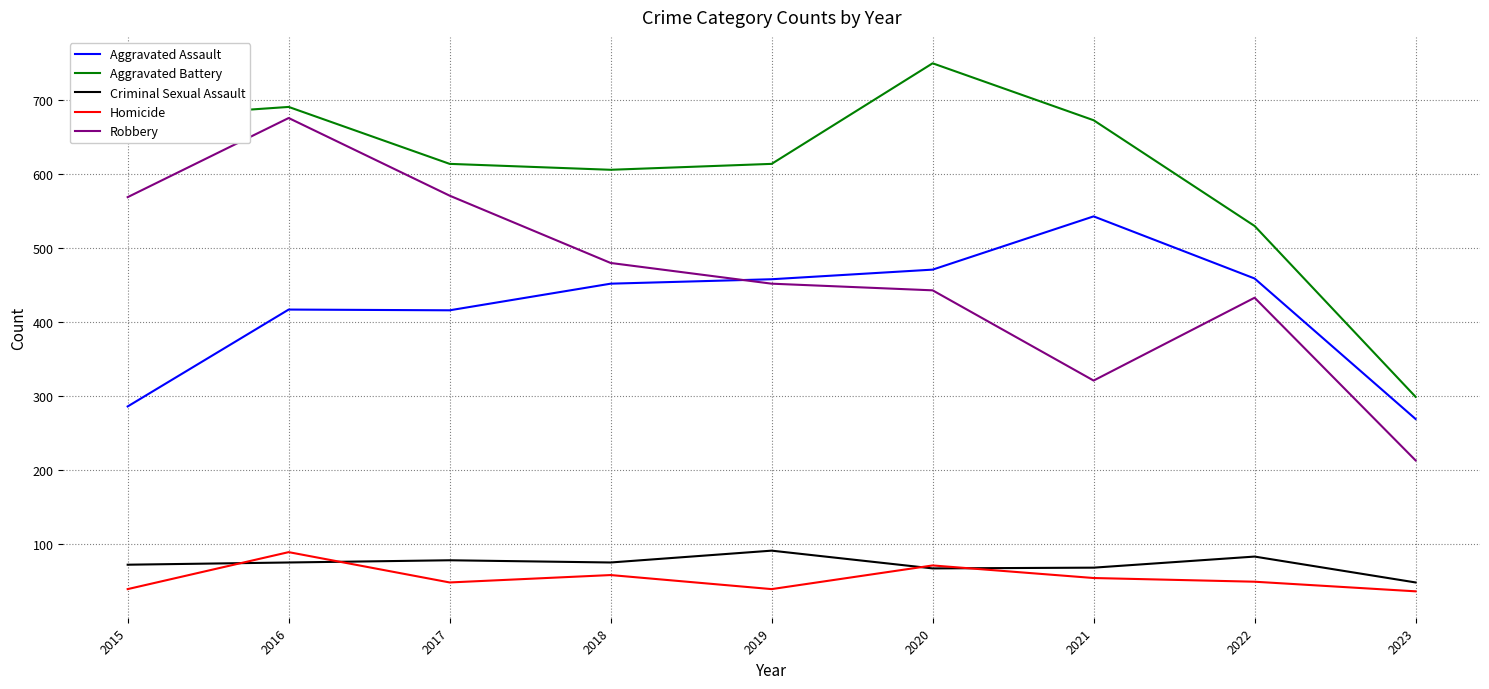

Is this an area chart (filled region under the line)?

No